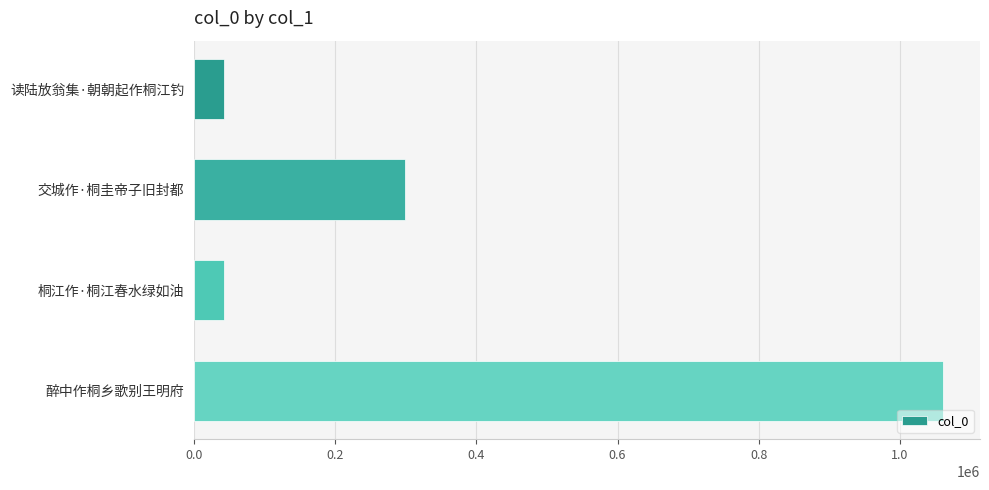

Where is the data nearest to the value 551775?

交城作·桐圭帝子旧封都